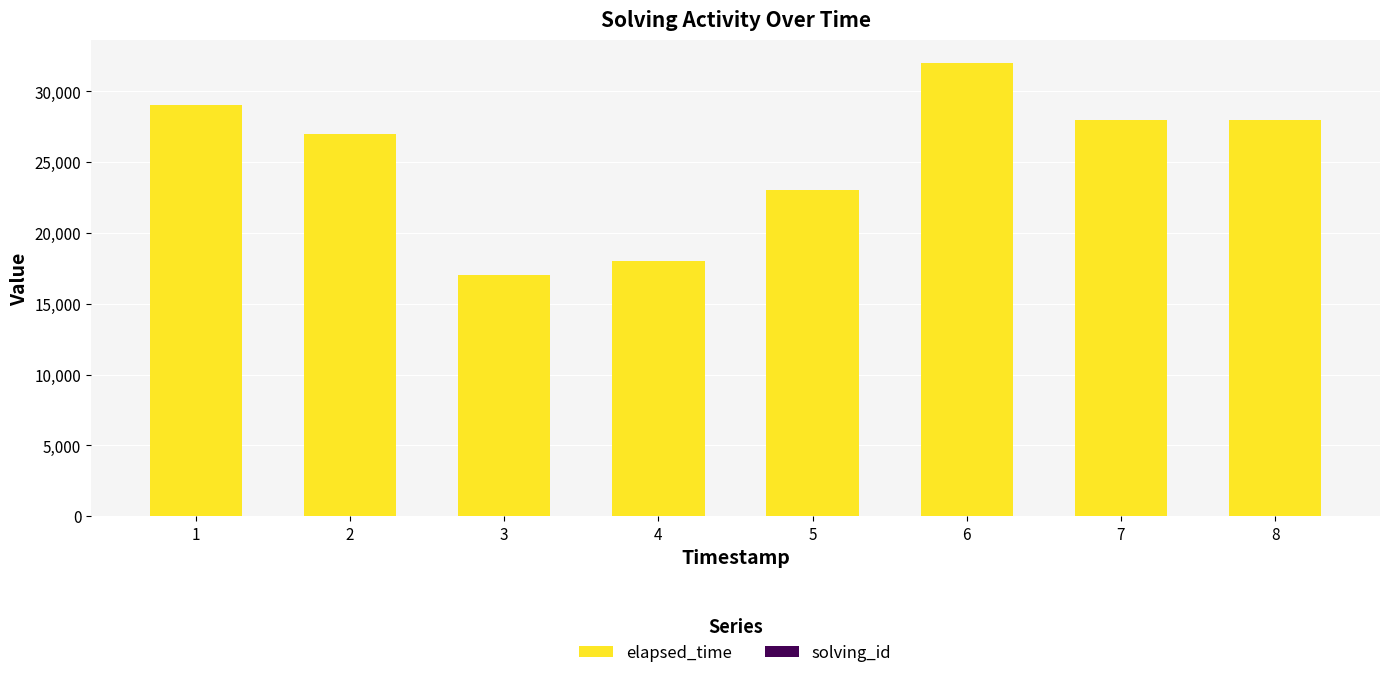

The value of elapsed_time at 4 is 18000. True or false?

True